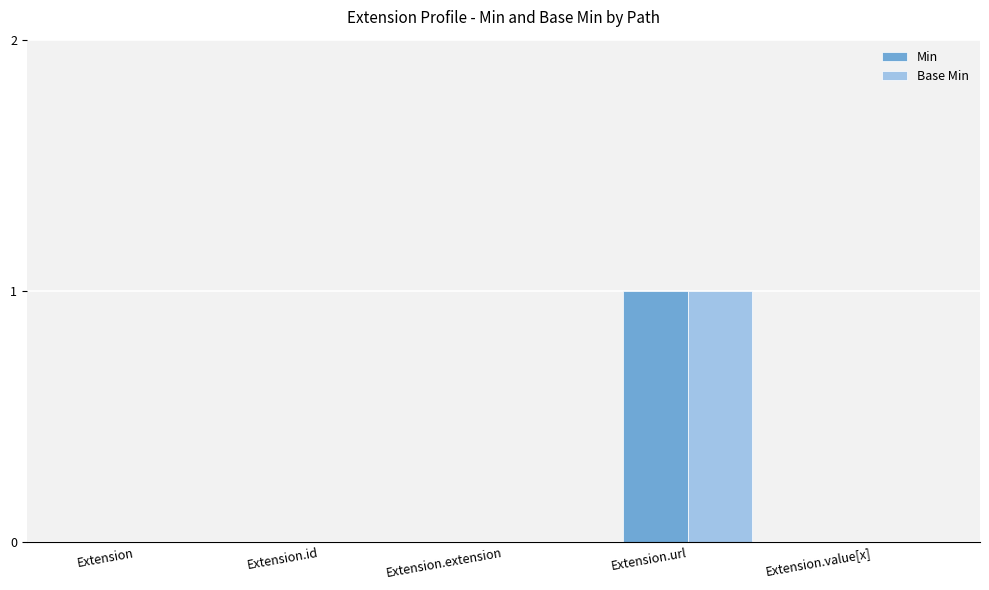

At which category is the sum across all series the highest?

Extension.url